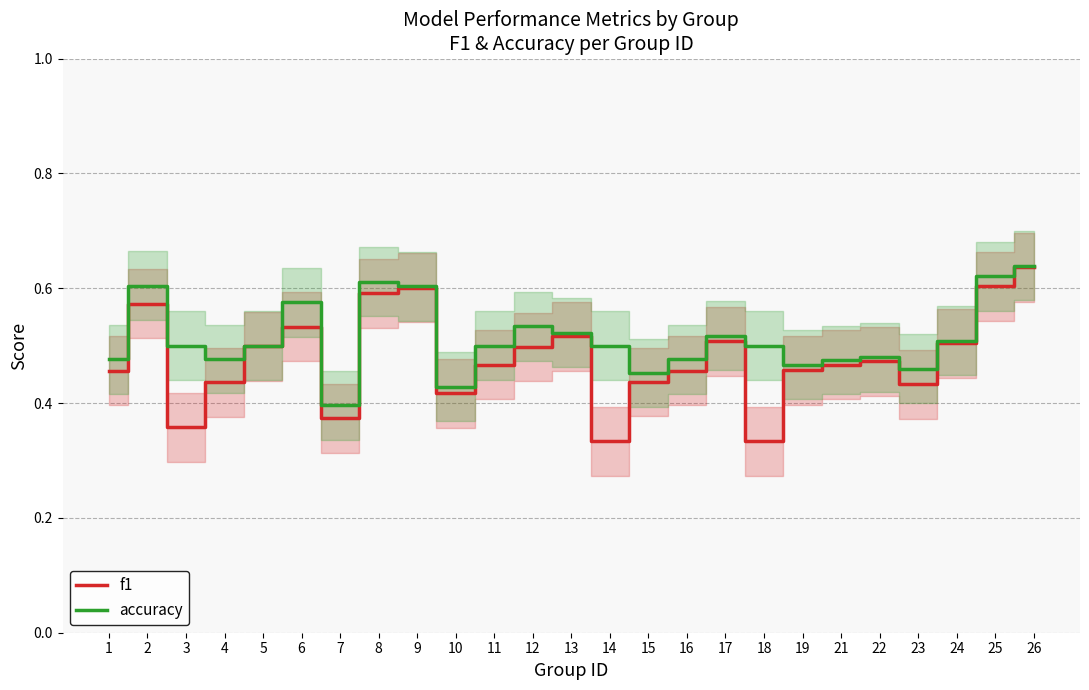

True or false: accuracy has a value of 0.8 at 24.

False